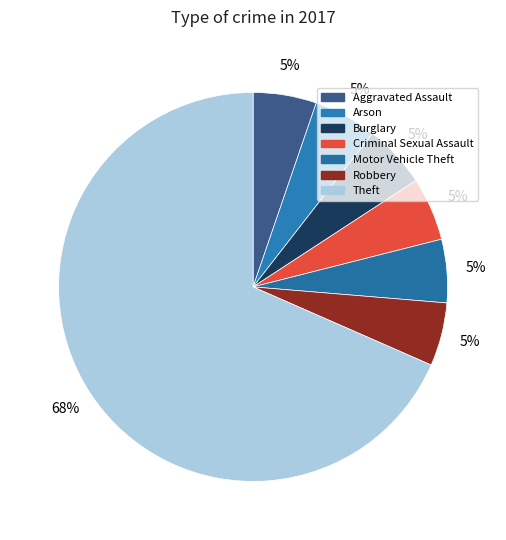

How many slices are in this pie chart?

7